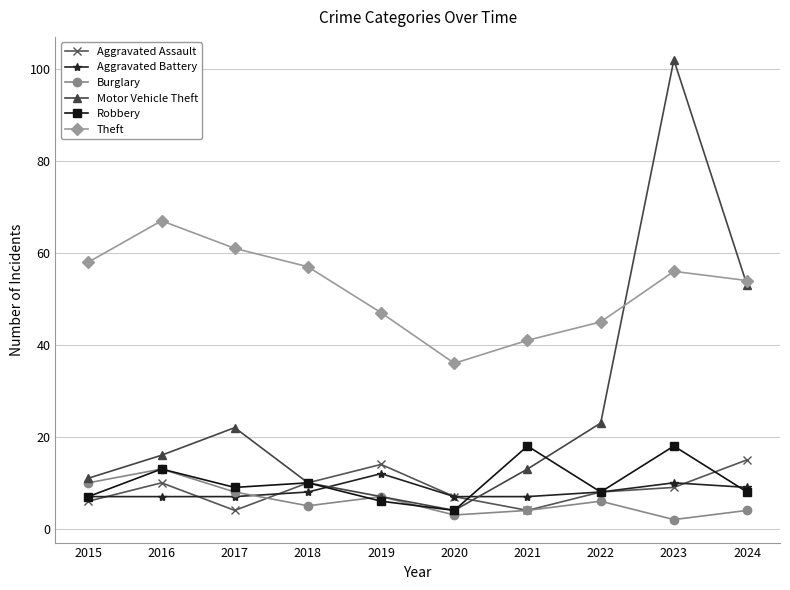

What is the value of the Robbery point at the 9th from the left?

18